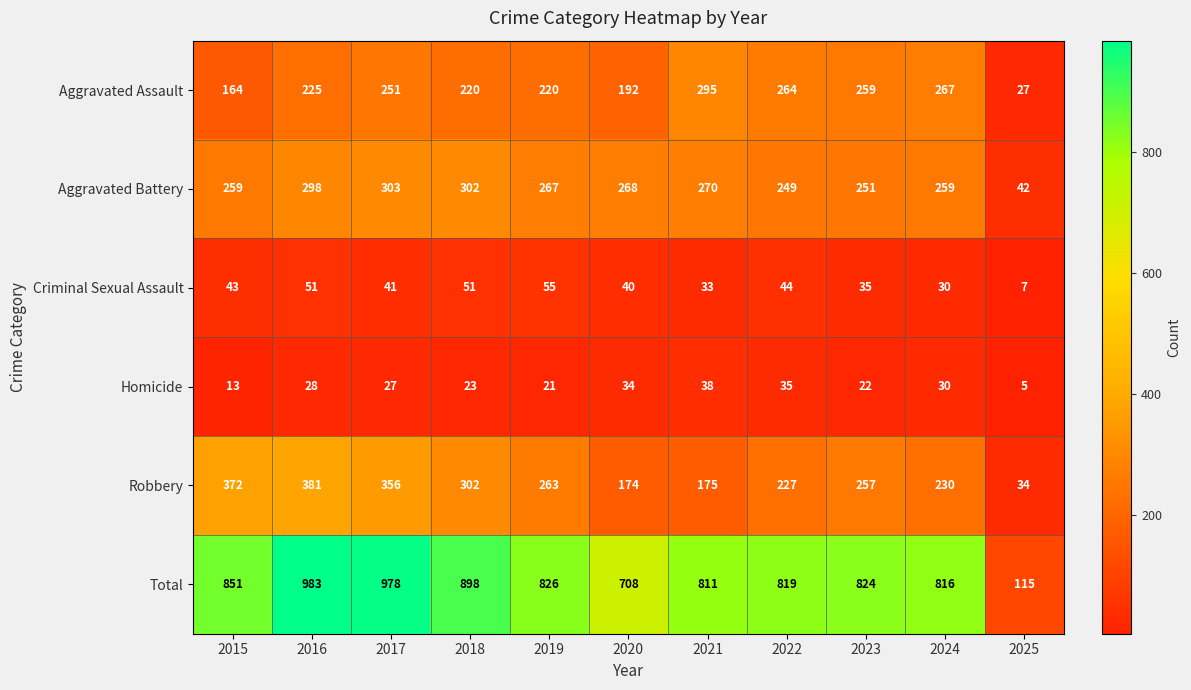

Which category has the lowest value across all series?

2025